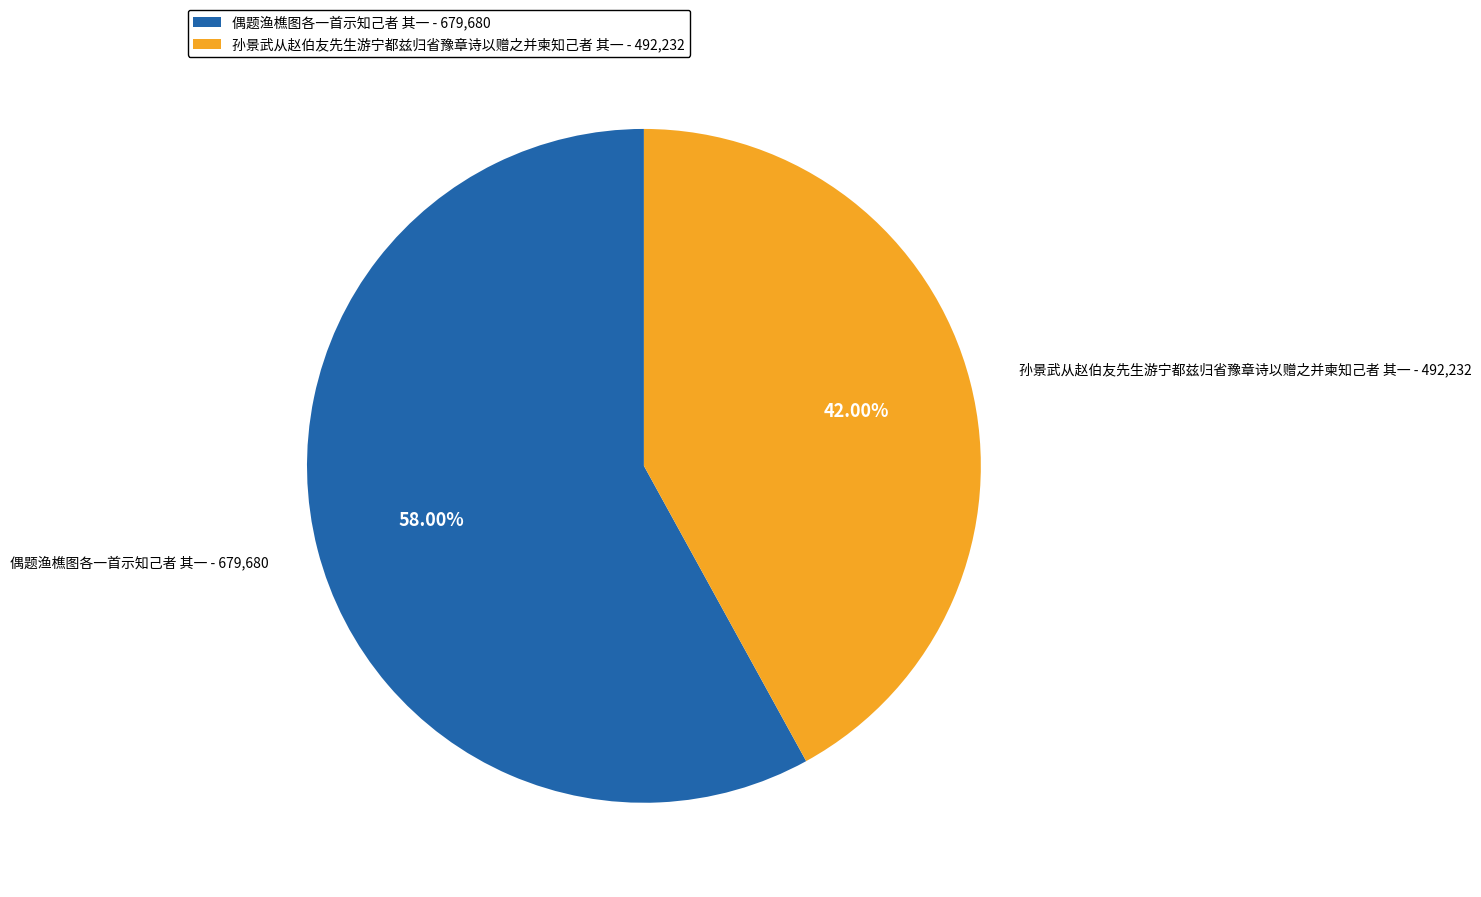

Which slice is the smallest?

孙景武从赵伯友先生游宁都兹归省豫章诗以赠之并柬知己者 其一